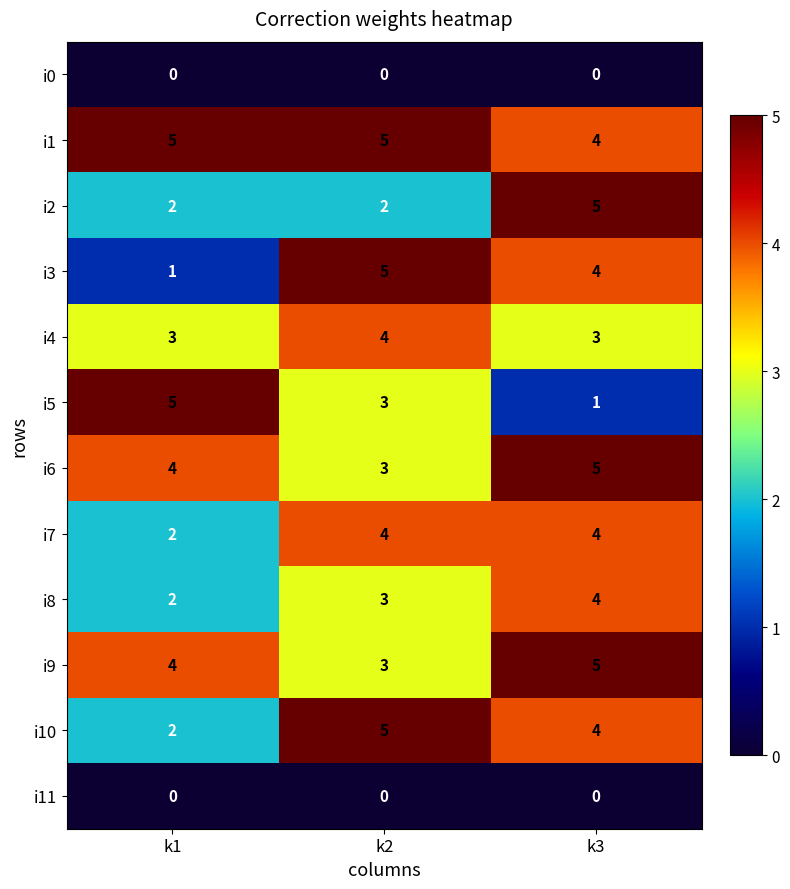

What is the difference between the highest and lowest values at k1?

5